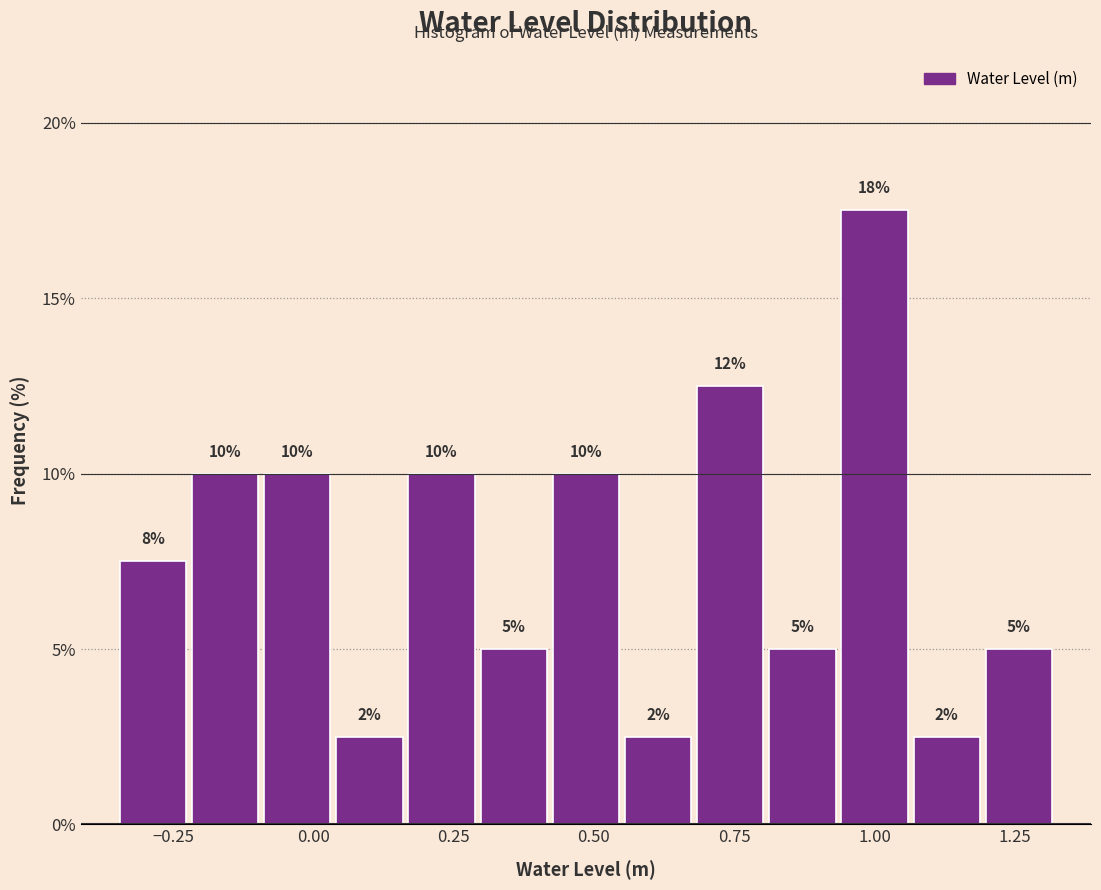

Read against the x-axis, roughly where is the centre of the tallest bar?

1.00